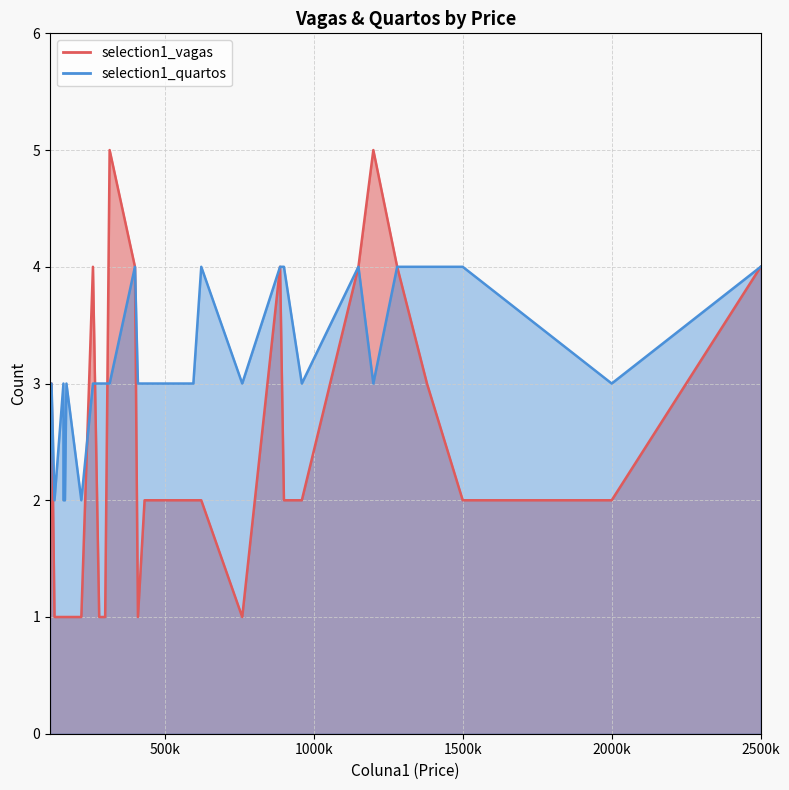

Which series has the largest range (max minus min)?

selection1_vagas